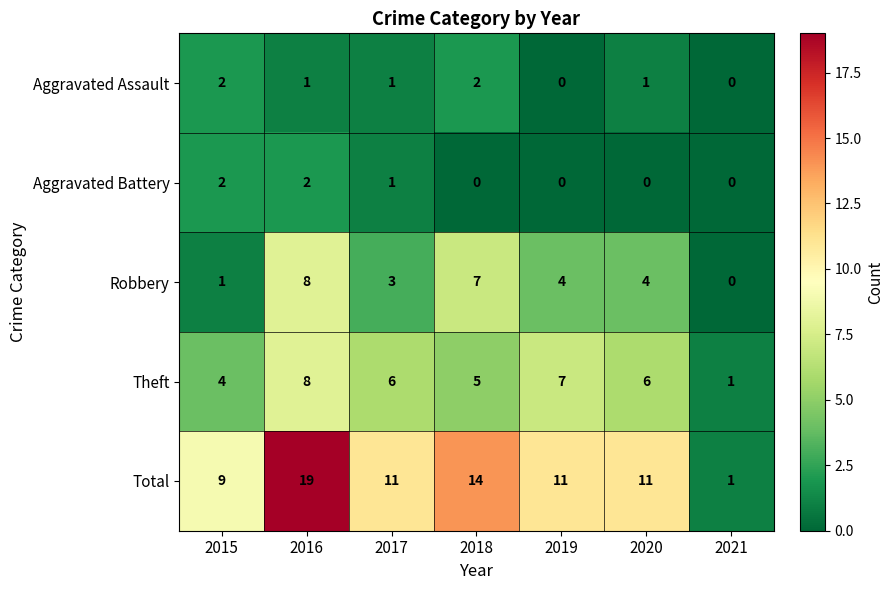

Where does the Aggravated Assault series first go above 1?

2015